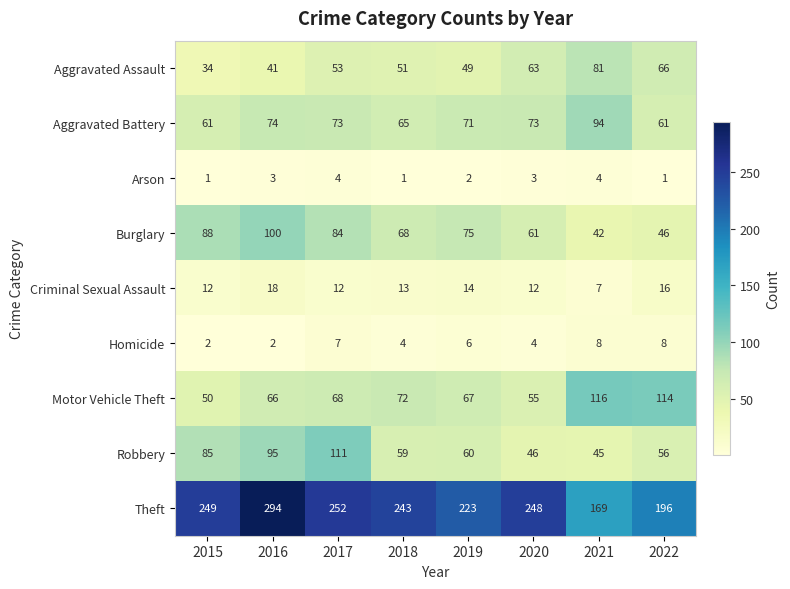

What is the difference between the maximum and minimum values in the Theft series?

125